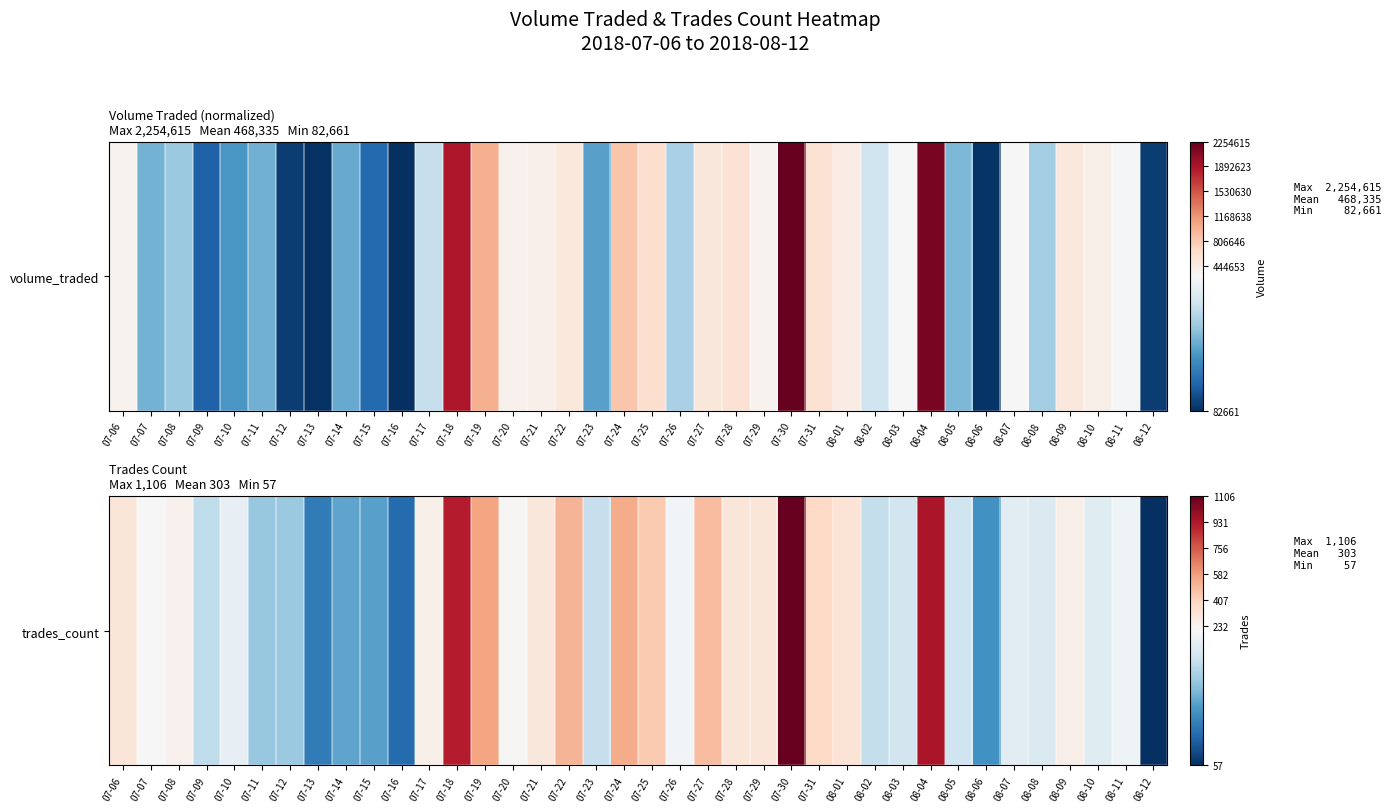

The chart shows a value of 221 at 07-14. True or false?

False